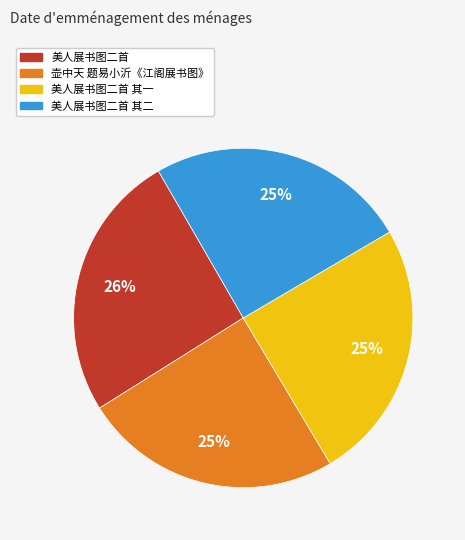

To the nearest percent, what is the difference between the largest and smallest slice percentages?

1%